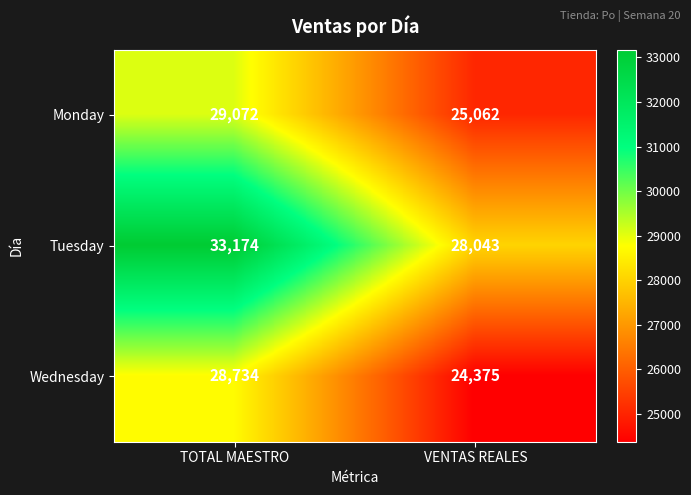

The Wednesday series shows 15727 at VENTAS REALES. True or false?

False